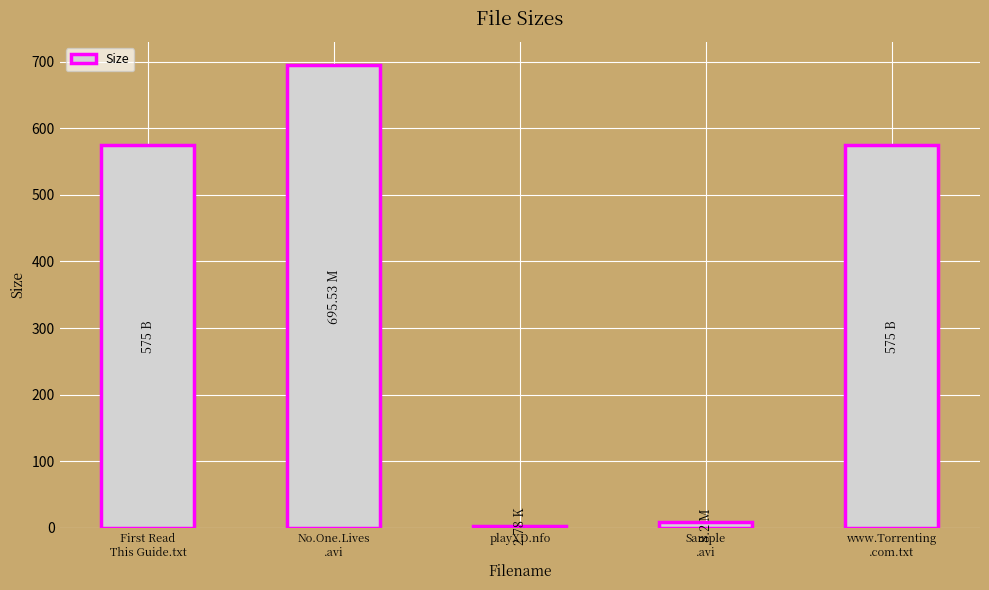

What is the maximum value shown in the chart?

695.5